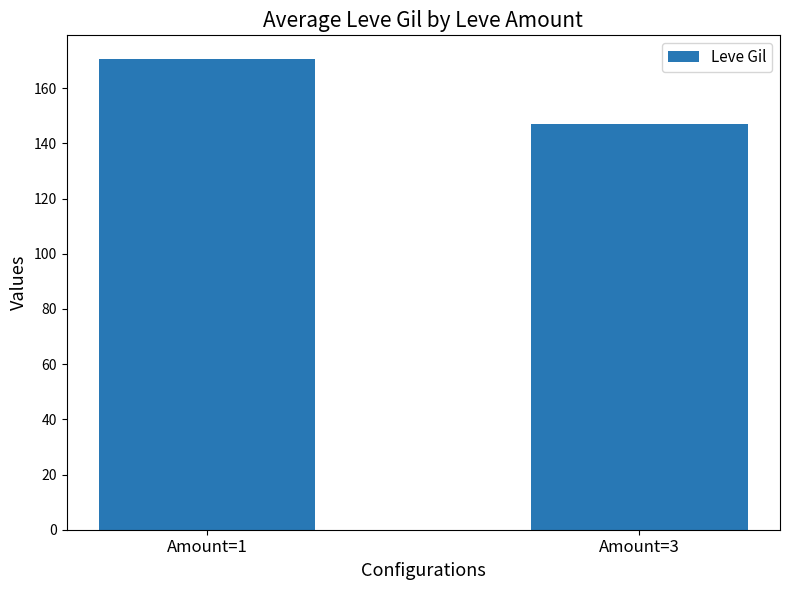

Reading right to left, extract all data points from this chart.

147.0	170.6